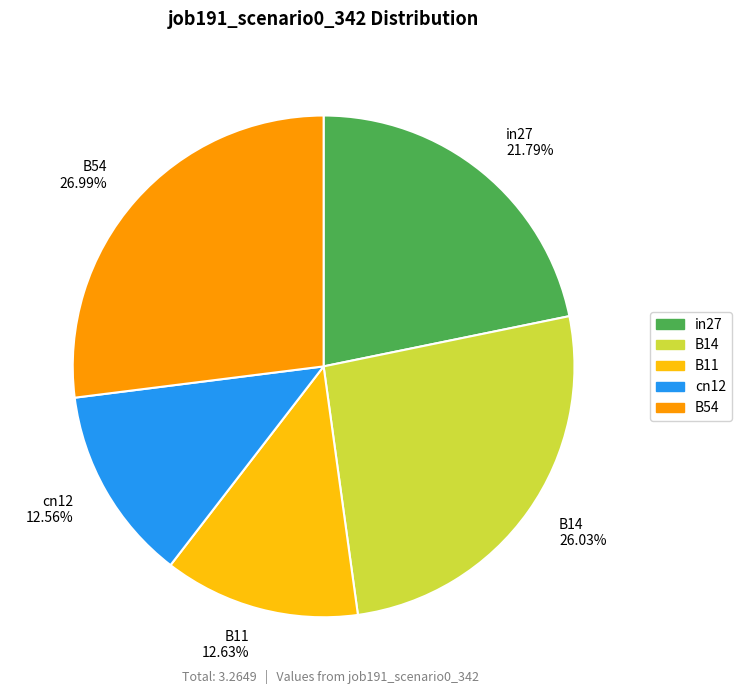

Which has a higher value, B54 or cn12?

B54